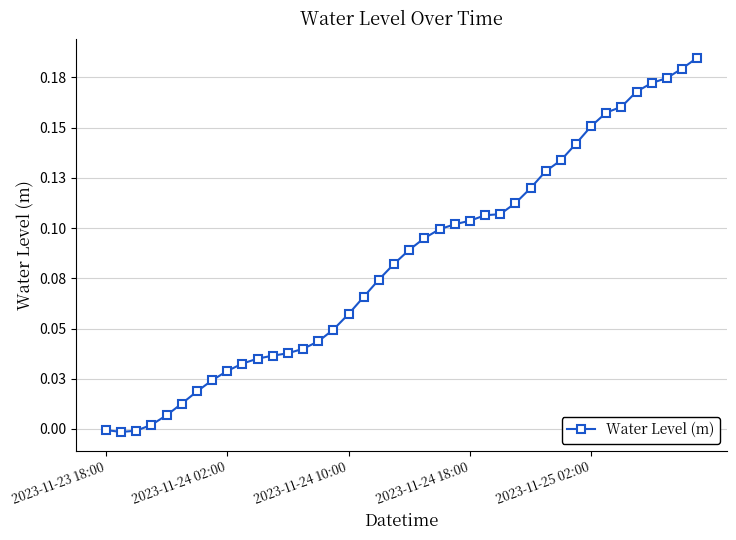

Does the chart have visible grid lines?

Yes